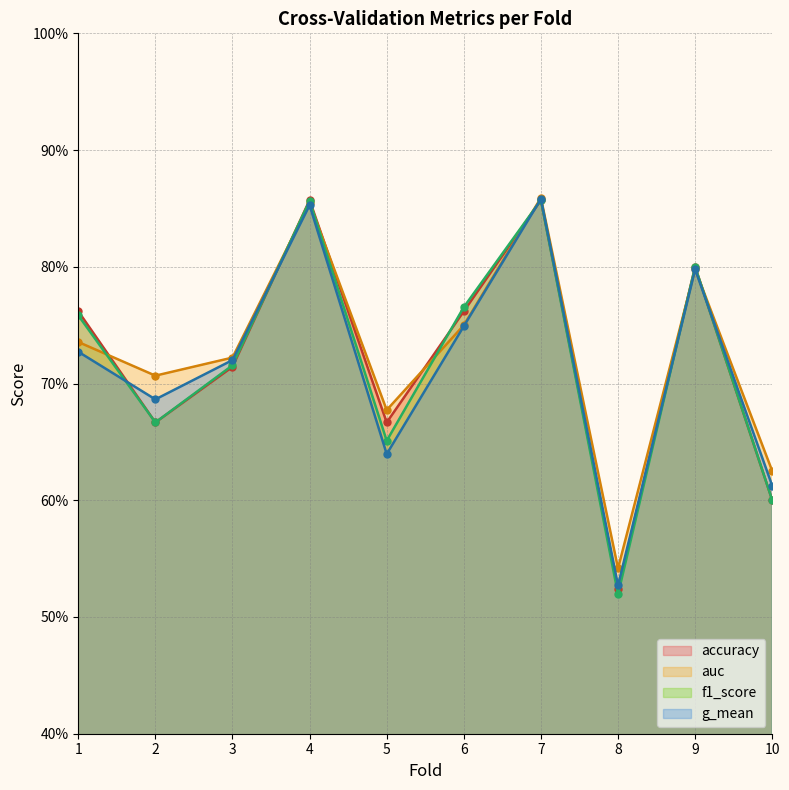

Reading left to right, what are all the values shown in this chart?

accuracy: 1=0.8	2=0.7	3=0.7	4=0.9	5=0.7	6=0.8	7=0.9	8=0.5	9=0.8	10=0.6
auc: 1=0.7	2=0.7	3=0.7	4=0.9	5=0.7	6=0.8	7=0.9	8=0.5	9=0.8	10=0.6
f1_score: 1=0.8	2=0.7	3=0.7	4=0.9	5=0.7	6=0.8	7=0.9	8=0.5	9=0.8	10=0.6
g_mean: 1=0.7	2=0.7	3=0.7	4=0.9	5=0.6	6=0.7	7=0.9	8=0.5	9=0.8	10=0.6